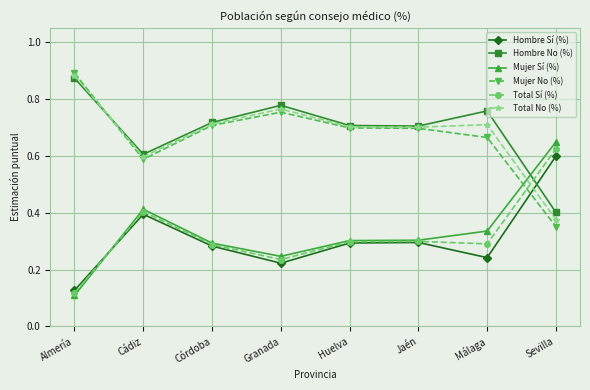

True or false: Hombre Sí (%) has a value of 1.0 at Sevilla.

False